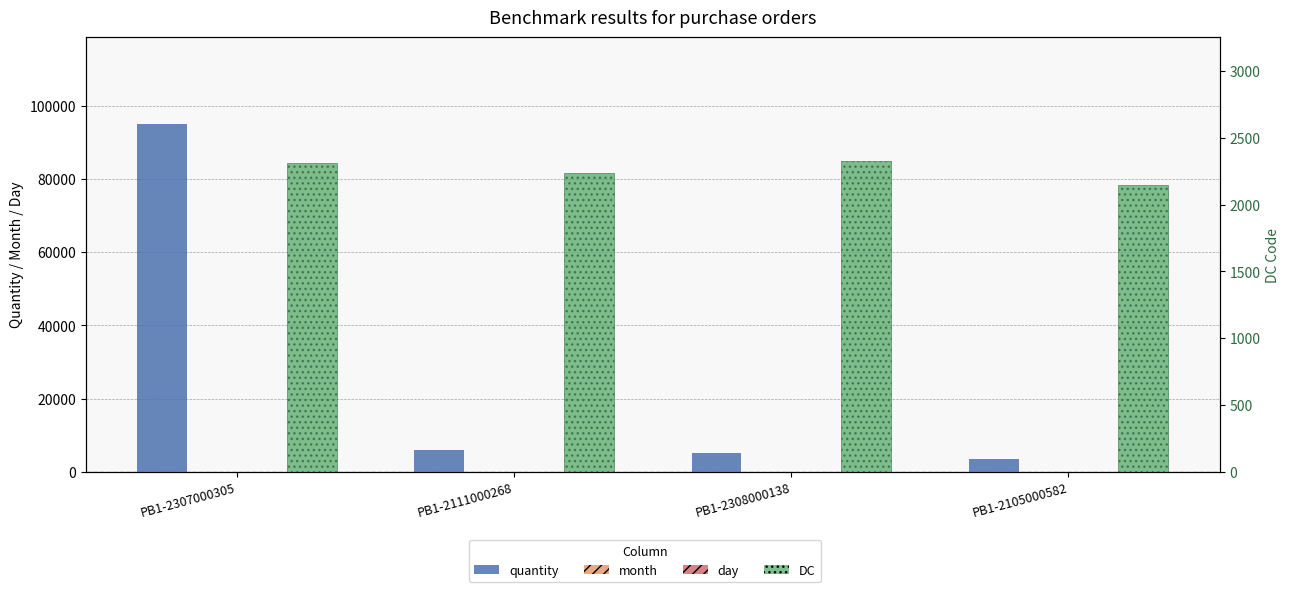

Between PB1-2111000268 and PB1-2308000138, which series saw the biggest shift?

quantity